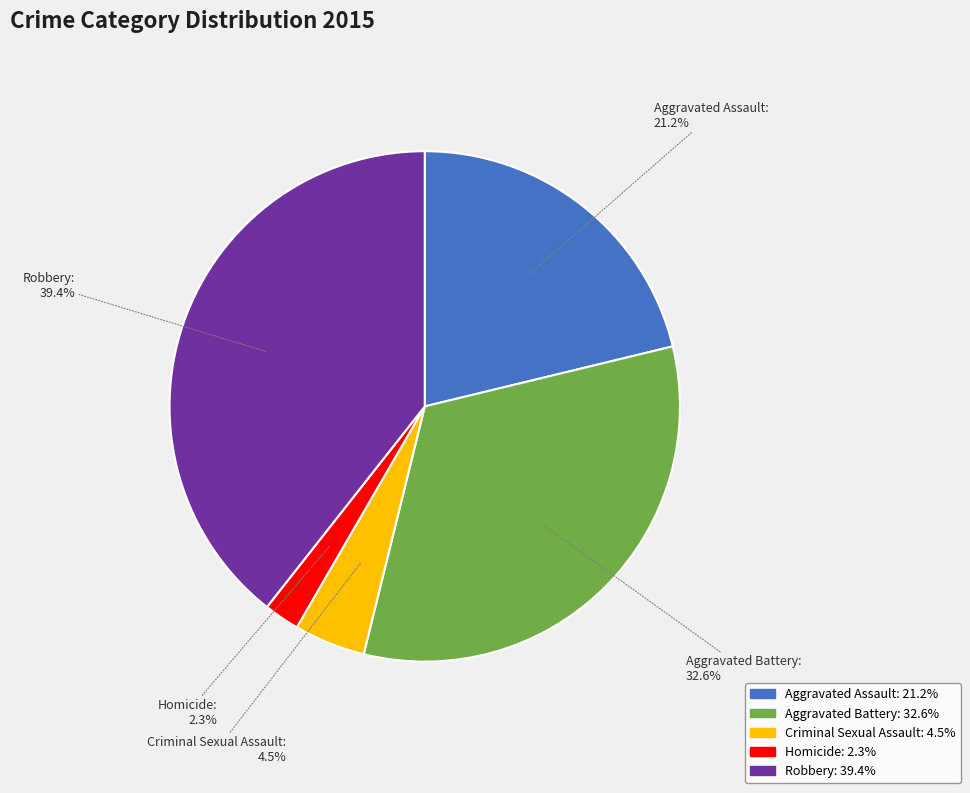

How many segments does this pie chart have?

5